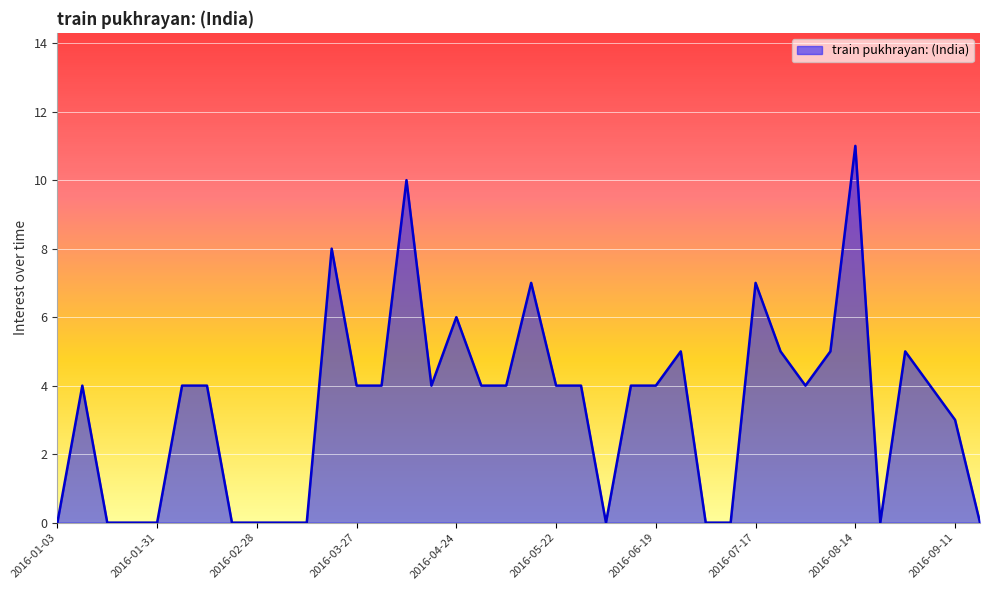

What is the greatest value displayed?

11